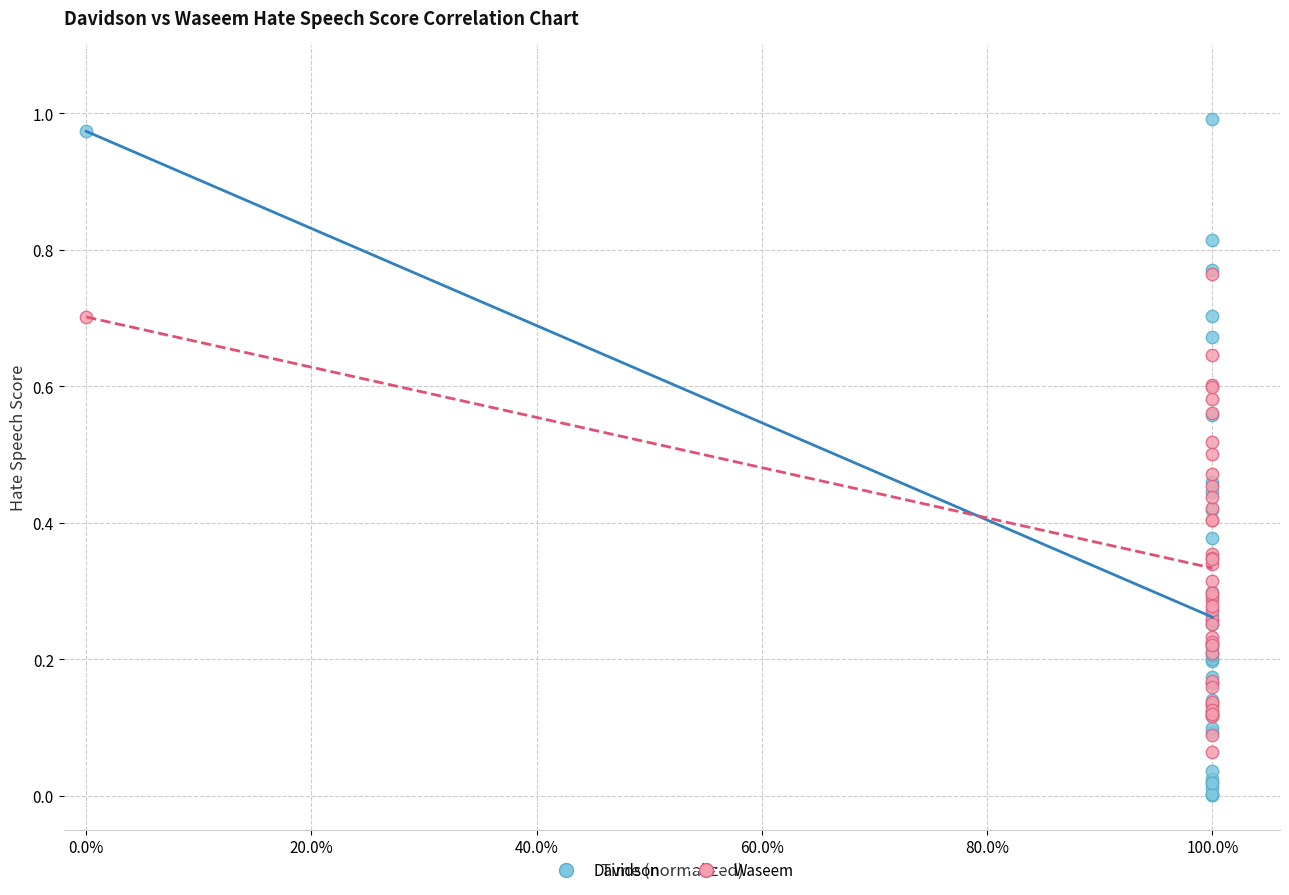

Which series contains the lowest Y value?

Davidson